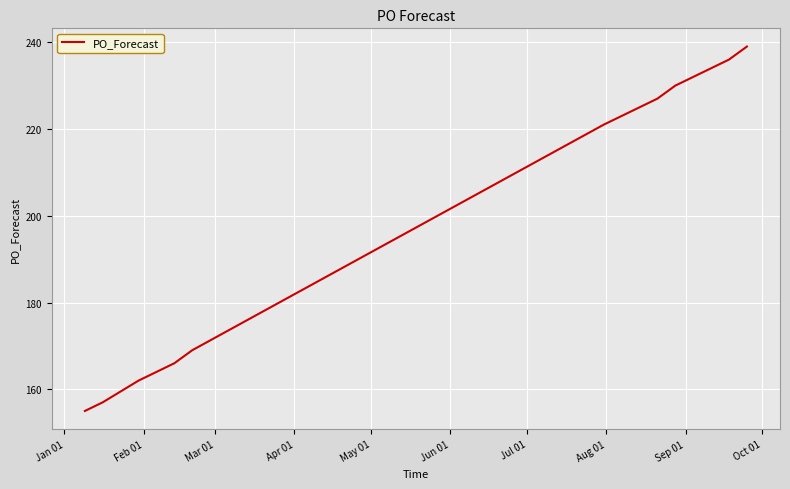

What is the smallest value displayed?

155